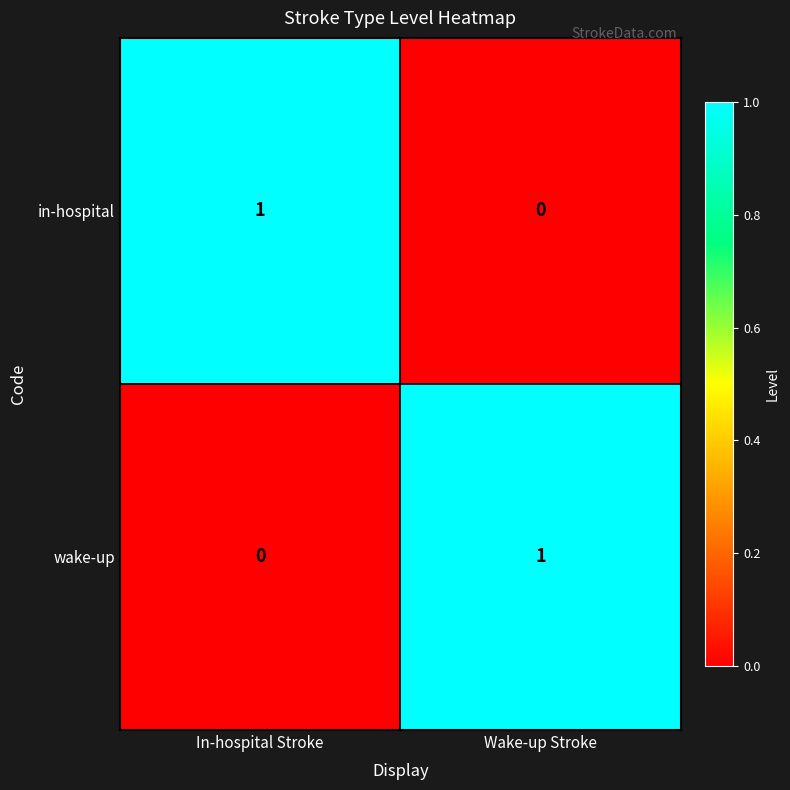

What is the total value across all series at In-hospital Stroke?

1